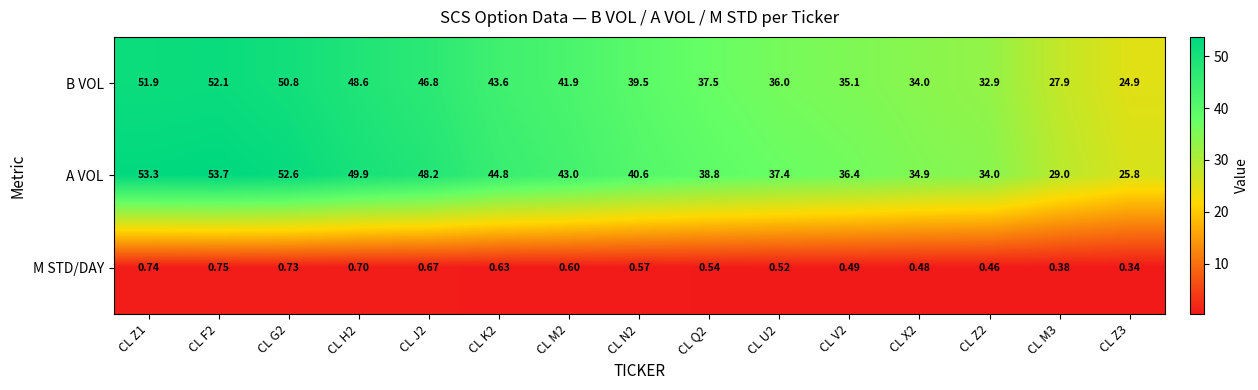

Is the value of M STD/DAY at CL U2 greater than the value of B VOL at CL X2?

No